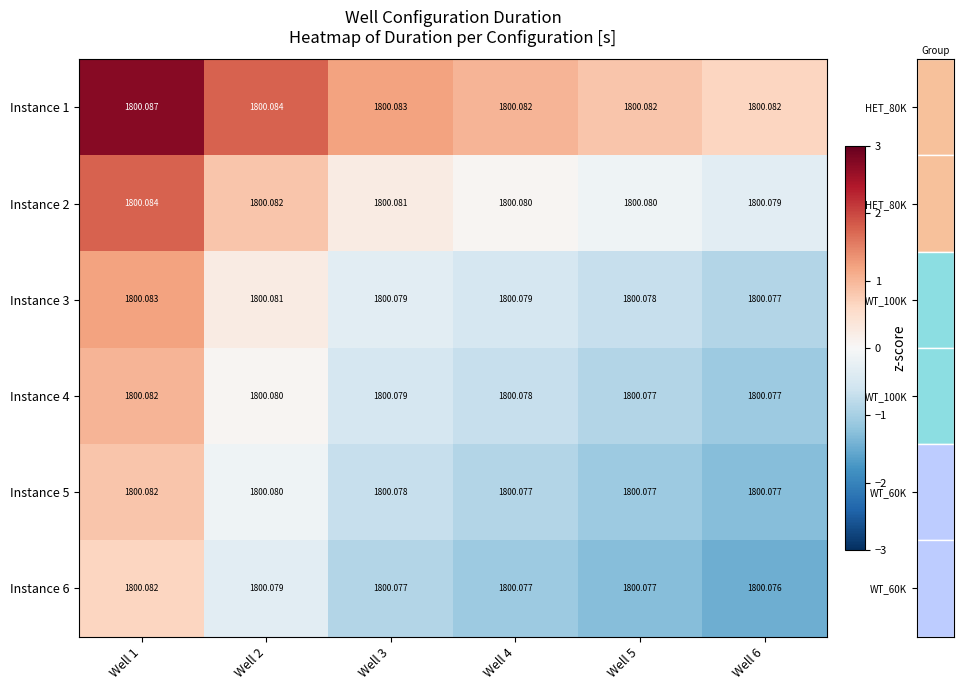

Is the value of Instance 2 at Well 3 greater than the value of Instance 5 at Well 1?

No